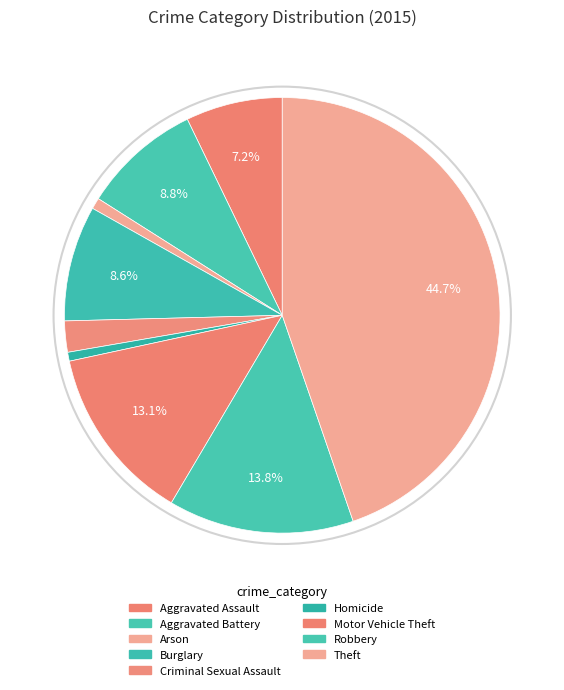

Count the number of slices in the pie.

9